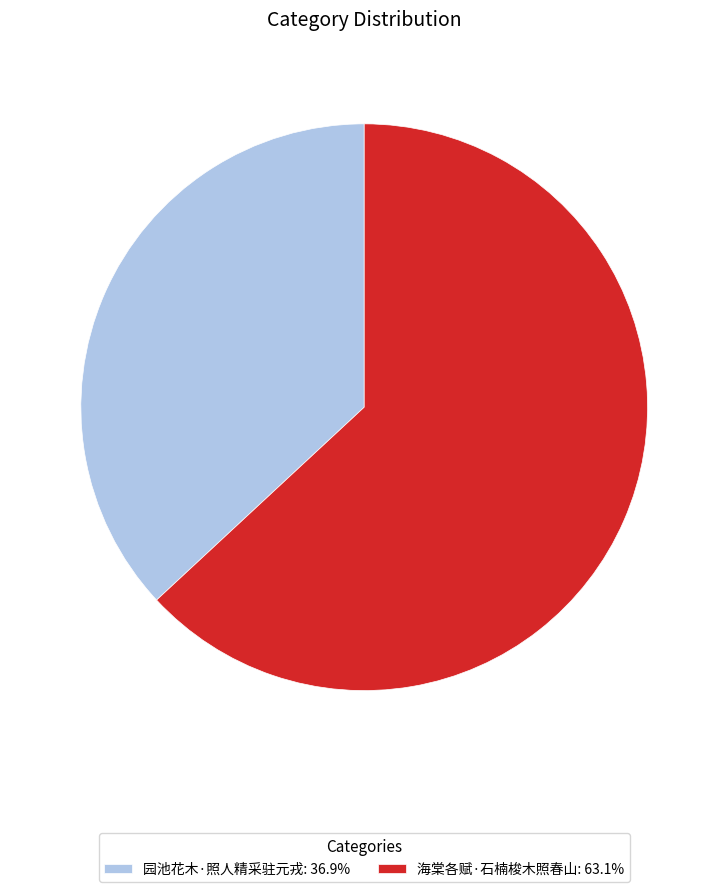

Between 园池花木·照人精采驻元戎 and 海棠各赋·石楠梭木照春山, which is larger?

海棠各赋·石楠梭木照春山